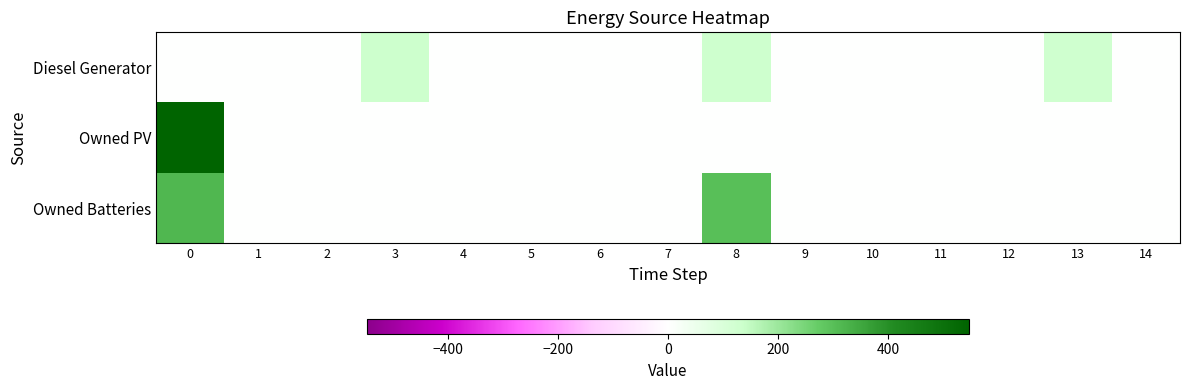

Which series has the largest range (max minus min)?

Owned PV